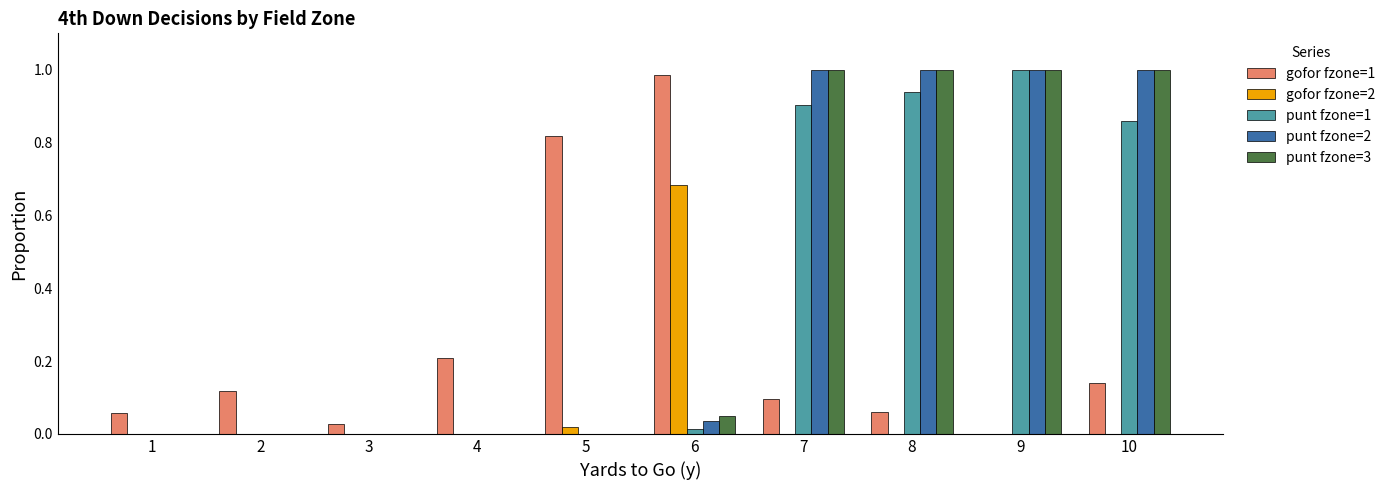

True or false: punt fzone=2 has a value of 0.2 at 10.

False